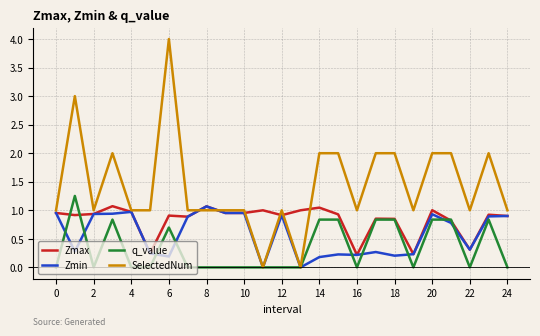

How many lines are shown in the chart?

4